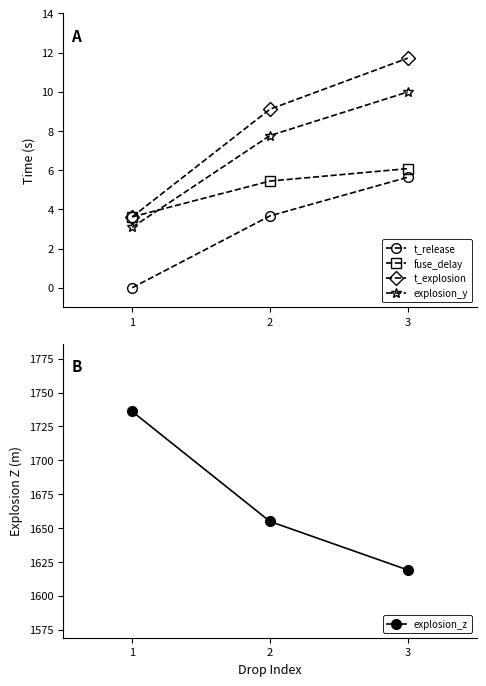

Which label corresponds to the largest value in the chart?

1